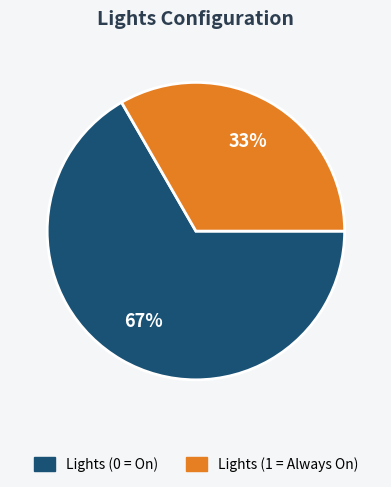

Which slice is the smallest?

Lights (1 = Always On)